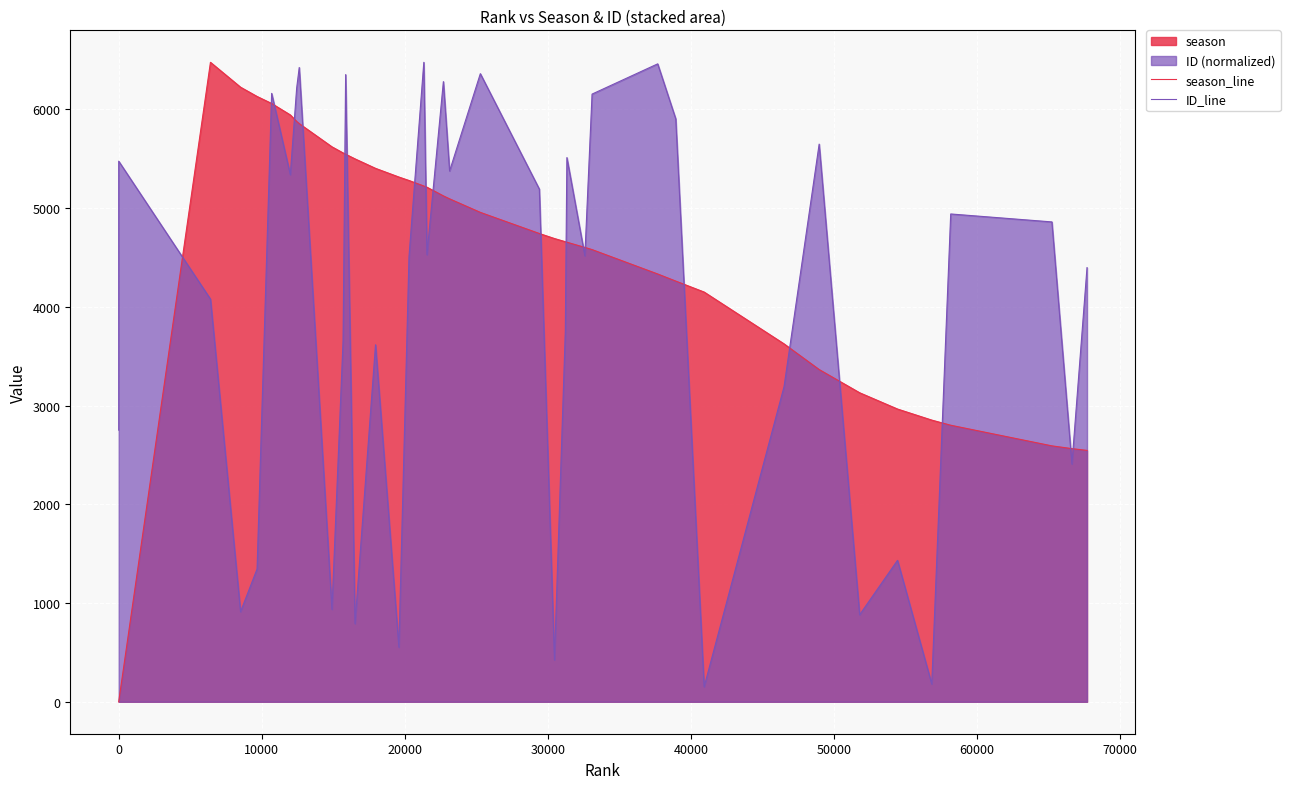

How many times do season_line and ID_line cross each other?

20